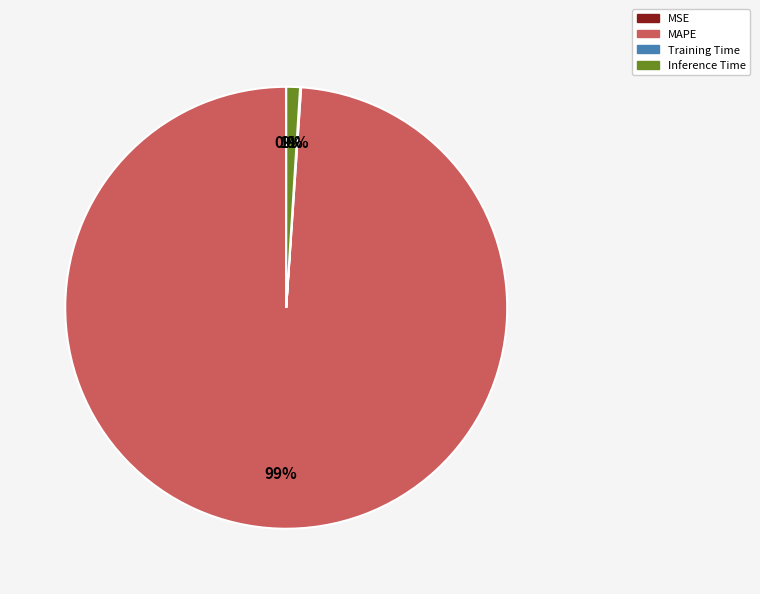

Which category has the biggest portion of the pie?

MAPE